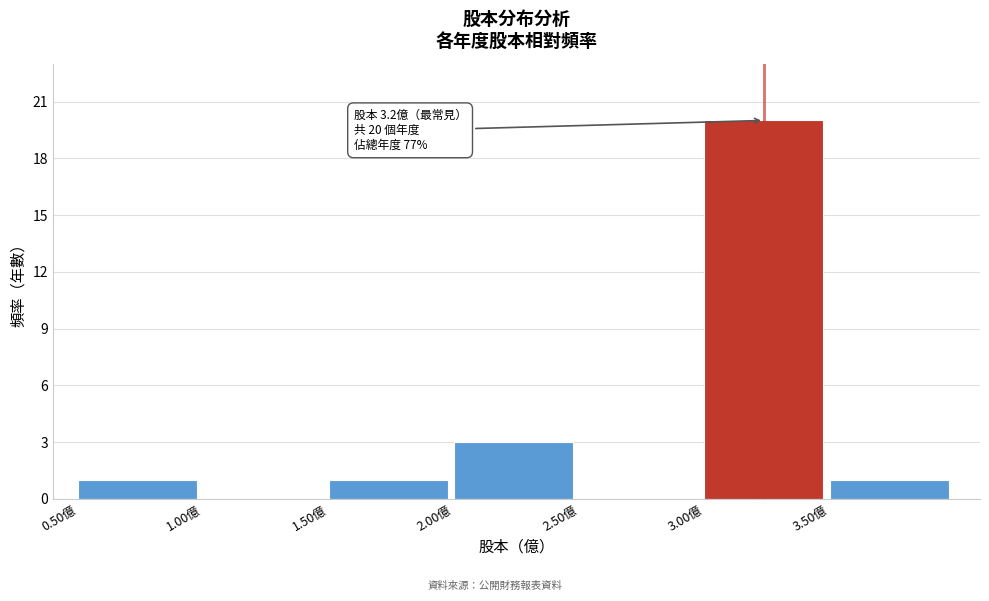

Over which range of the x-axis is the bar tallest?

3.0 to 3.5